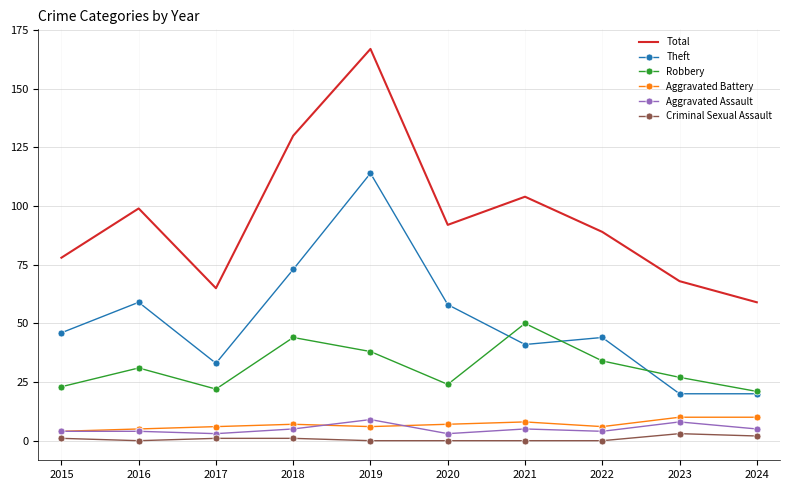

Rank the series at 2019 from highest to lowest value.

Total, Theft, Robbery, Aggravated Assault, Aggravated Battery, Criminal Sexual Assault